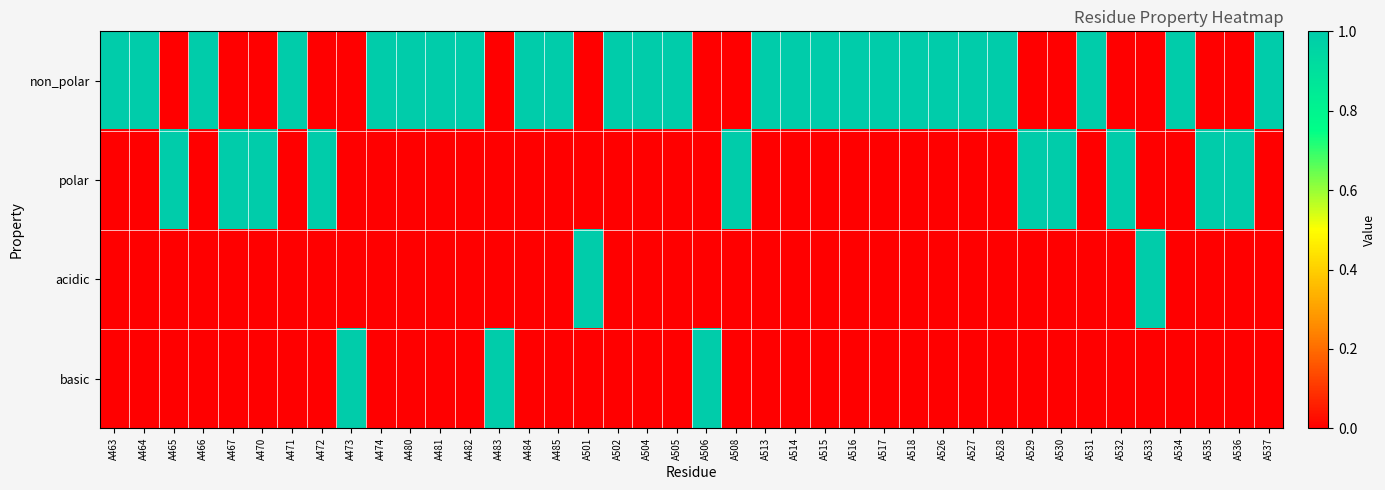

Reading left to right, transcribe all the data shown in this chart.

non_polar: A463=1	A464=1	A465=0	A466=1	A467=0	A470=0	A471=1	A472=0	A473=0	A474=1	A480=1	A481=1	A482=1	A483=0	A484=1	A485=1	A501=0	A502=1	A504=1	A505=1	A506=0	A508=0	A513=1	A514=1	A515=1	A516=1	A517=1	A518=1	A526=1	A527=1	A528=1	A529=0	A530=0	A531=1	A532=0	A533=0	A534=1	A535=0	A536=0	A537=1
polar: A463=0	A464=0	A465=1	A466=0	A467=1	A470=1	A471=0	A472=1	A473=0	A474=0	A480=0	A481=0	A482=0	A483=0	A484=0	A485=0	A501=0	A502=0	A504=0	A505=0	A506=0	A508=1	A513=0	A514=0	A515=0	A516=0	A517=0	A518=0	A526=0	A527=0	A528=0	A529=1	A530=1	A531=0	A532=1	A533=0	A534=0	A535=1	A536=1	A537=0
acidic: A463=0	A464=0	A465=0	A466=0	A467=0	A470=0	A471=0	A472=0	A473=0	A474=0	A480=0	A481=0	A482=0	A483=0	A484=0	A485=0	A501=1	A502=0	A504=0	A505=0	A506=0	A508=0	A513=0	A514=0	A515=0	A516=0	A517=0	A518=0	A526=0	A527=0	A528=0	A529=0	A530=0	A531=0	A532=0	A533=1	A534=0	A535=0	A536=0	A537=0
basic: A463=0	A464=0	A465=0	A466=0	A467=0	A470=0	A471=0	A472=0	A473=1	A474=0	A480=0	A481=0	A482=0	A483=1	A484=0	A485=0	A501=0	A502=0	A504=0	A505=0	A506=1	A508=0	A513=0	A514=0	A515=0	A516=0	A517=0	A518=0	A526=0	A527=0	A528=0	A529=0	A530=0	A531=0	A532=0	A533=0	A534=0	A535=0	A536=0	A537=0